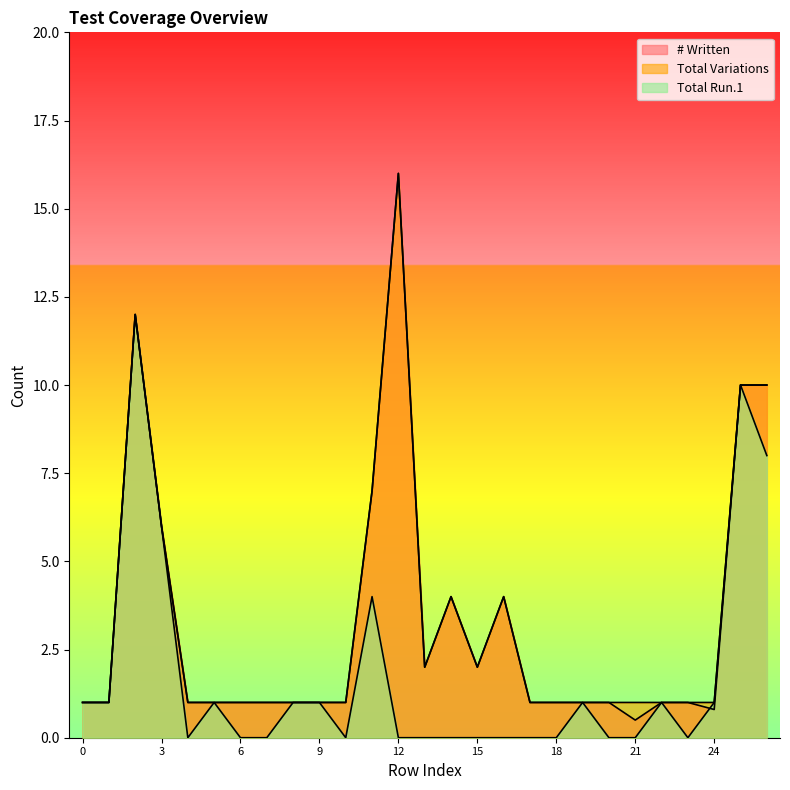

At 13, list the series in order from smallest to largest.

Total Run.1, # Written, Total Variations